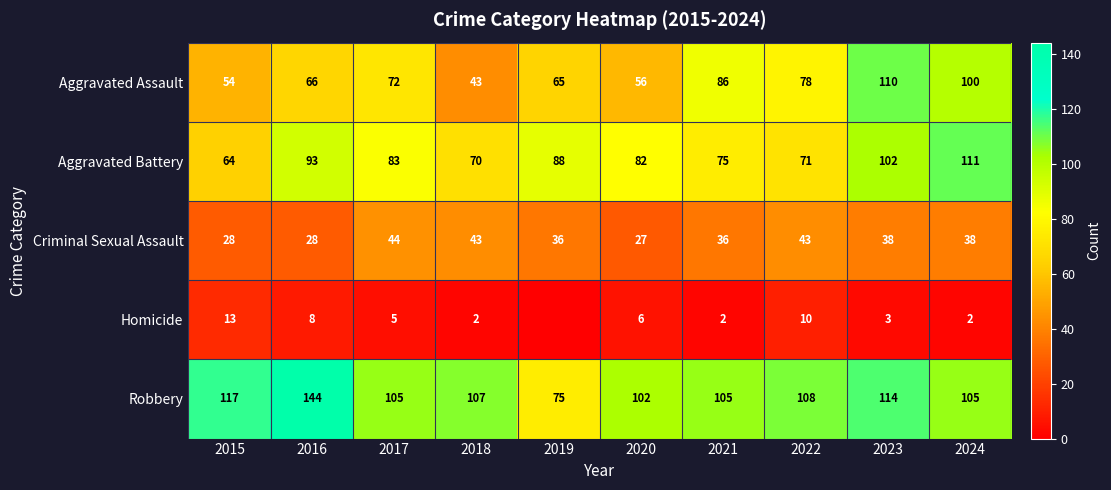

The Aggravated Assault series shows 18 at 2017. True or false?

False